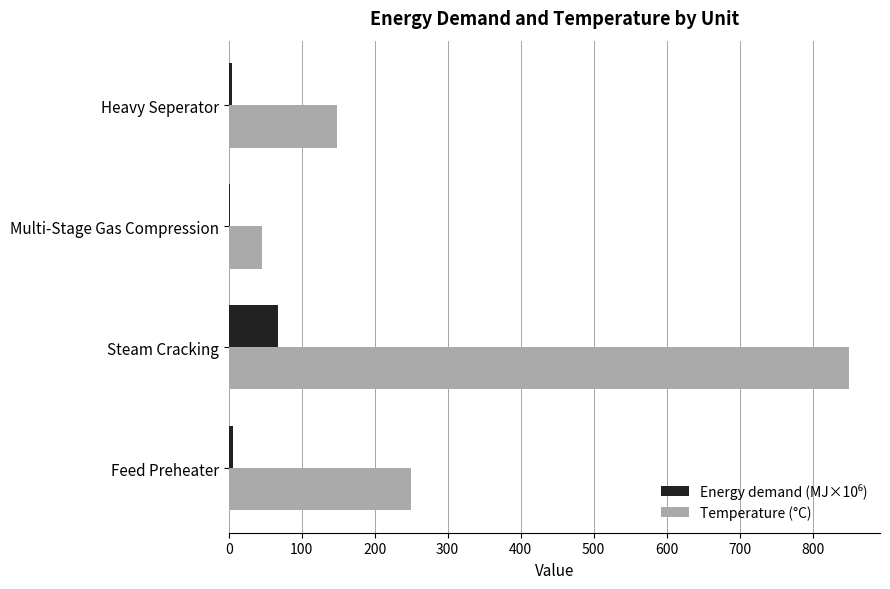

At which label is Temperature (°C) closest to 447?

Feed Preheater